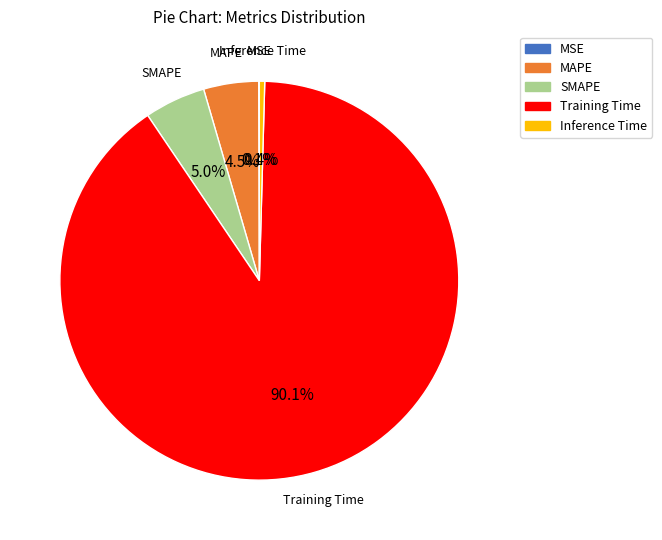

Is there a majority slice in this chart?

Yes